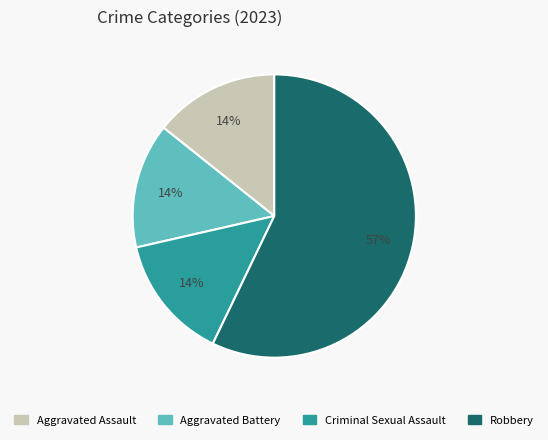

Count the number of slices in the pie.

4